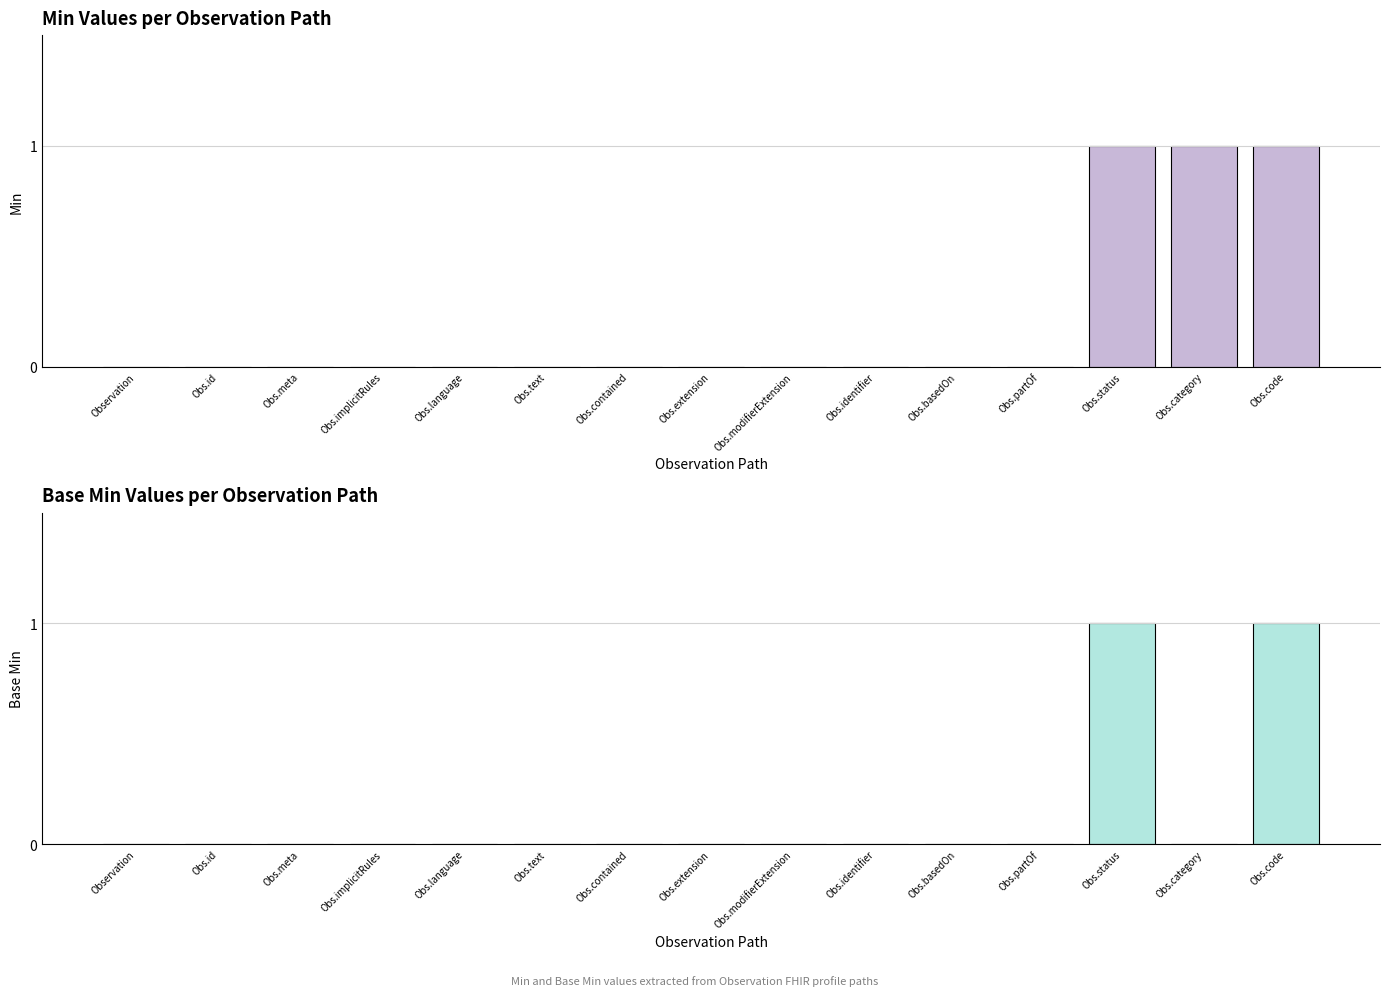

What is the total value across all series at Obs.category?

1